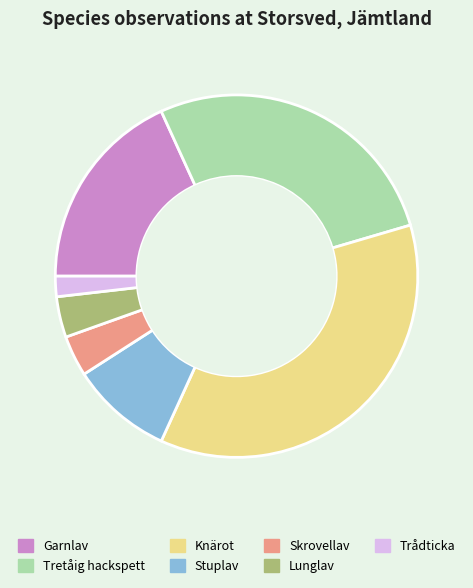

How many segments does this pie chart have?

7